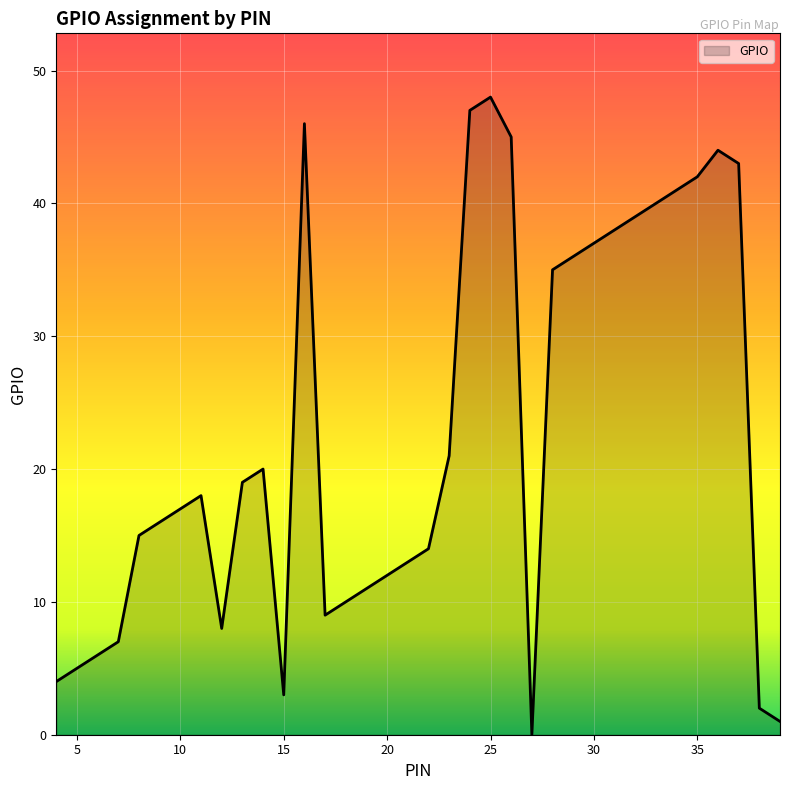

How many lines are shown in the chart?

1